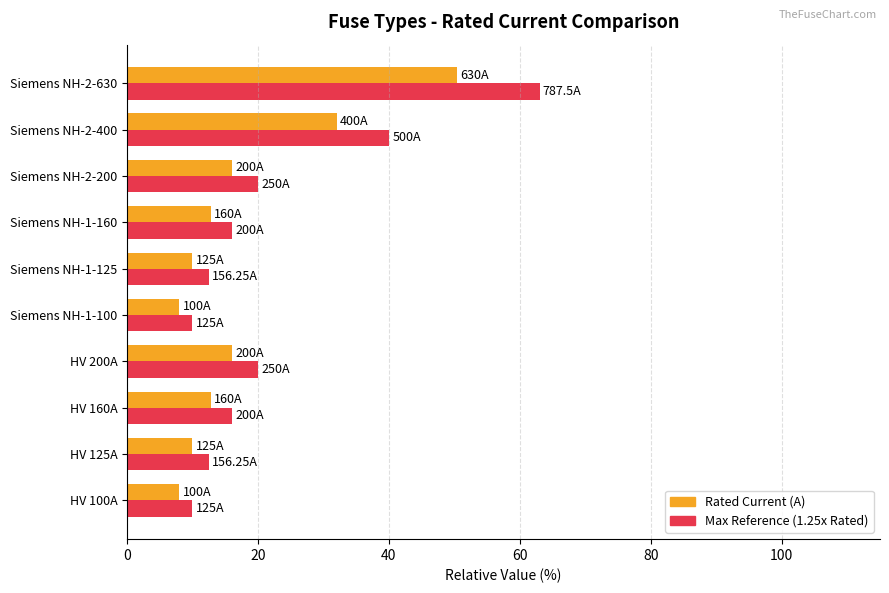

What is the greatest value displayed?

63.0